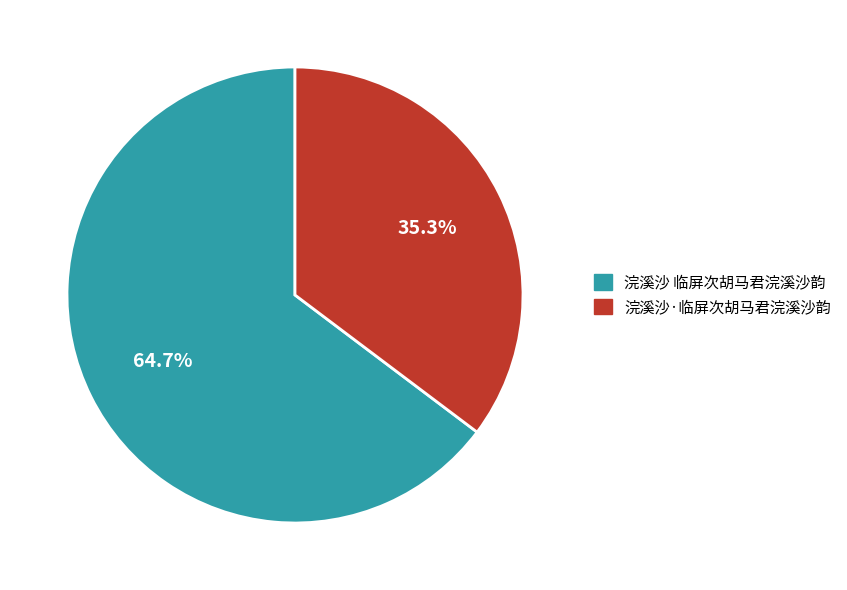

Between 浣溪沙 临屏次胡马君浣溪沙韵 and 浣溪沙·临屏次胡马君浣溪沙韵, which is larger?

浣溪沙 临屏次胡马君浣溪沙韵